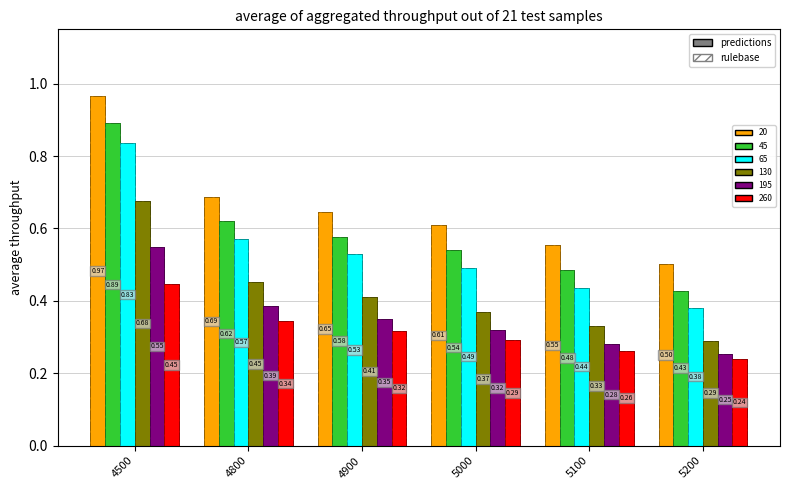

Reading right to left, extract all data points from this chart.

20: 5200=0.5	5100=0.6	5000=0.6	4900=0.6	4800=0.7	4500=1.0
45: 5200=0.4	5100=0.5	5000=0.5	4900=0.6	4800=0.6	4500=0.9
65: 5200=0.4	5100=0.4	5000=0.5	4900=0.5	4800=0.6	4500=0.8
130: 5200=0.3	5100=0.3	5000=0.4	4900=0.4	4800=0.5	4500=0.7
195: 5200=0.3	5100=0.3	5000=0.3	4900=0.3	4800=0.4	4500=0.5
260: 5200=0.2	5100=0.3	5000=0.3	4900=0.3	4800=0.3	4500=0.4